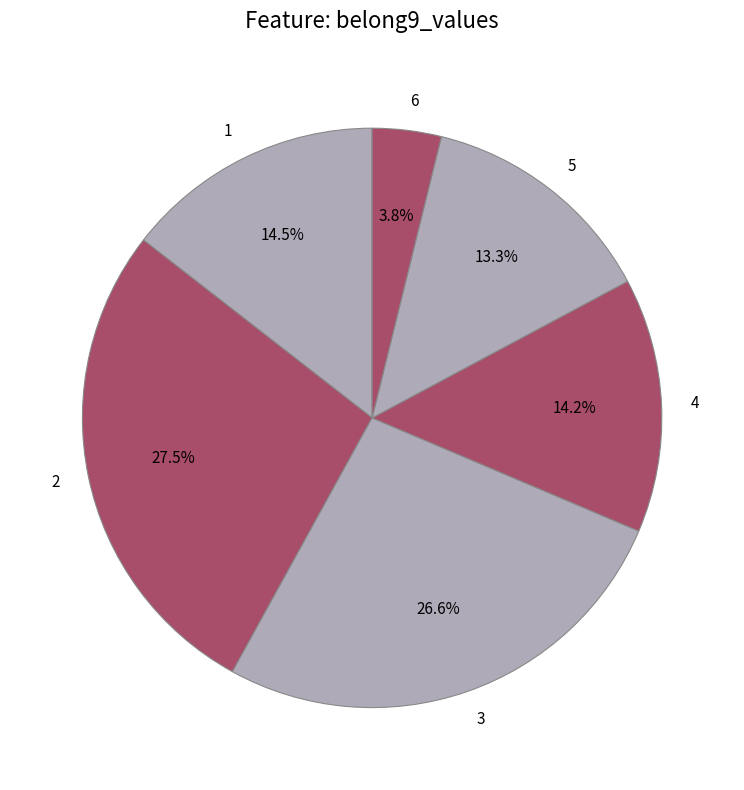

What portion of the pie excludes 6?

96.2%